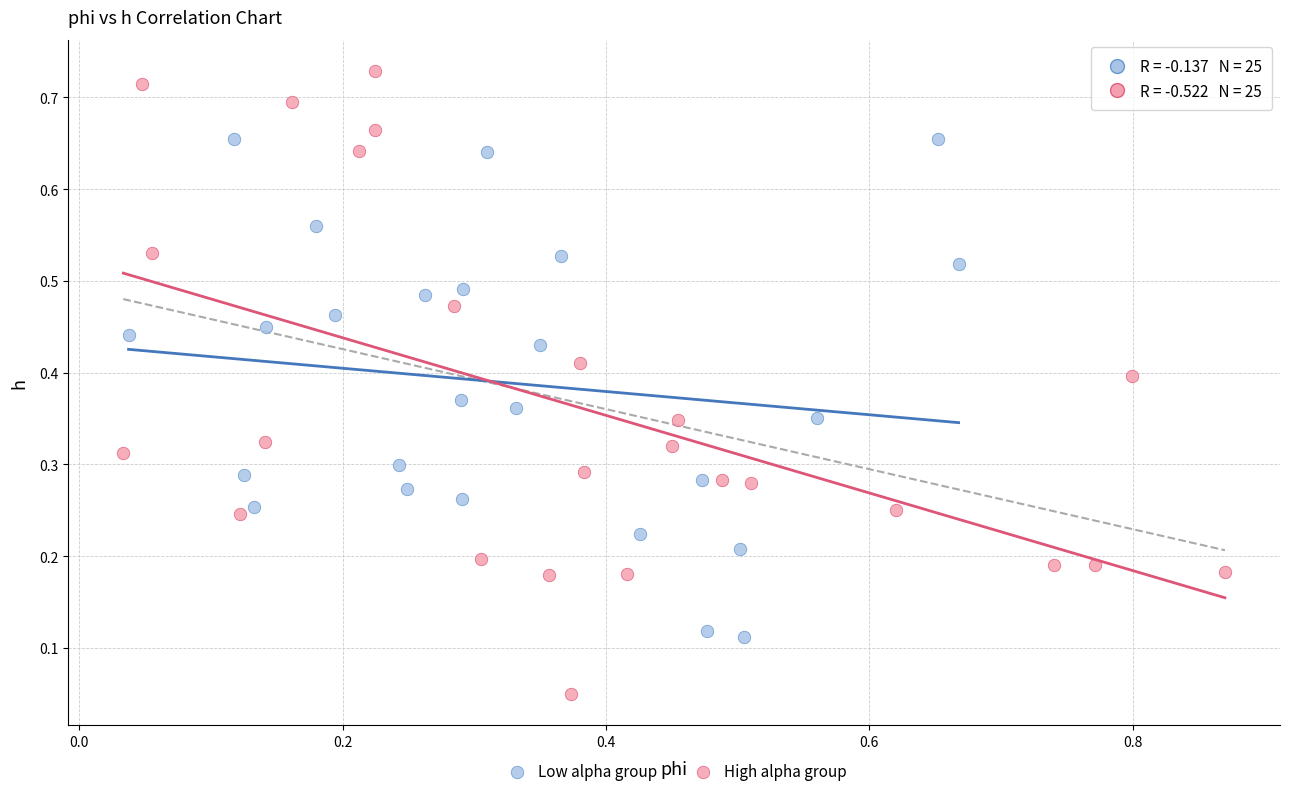

Which series contains the highest Y value?

High alpha group